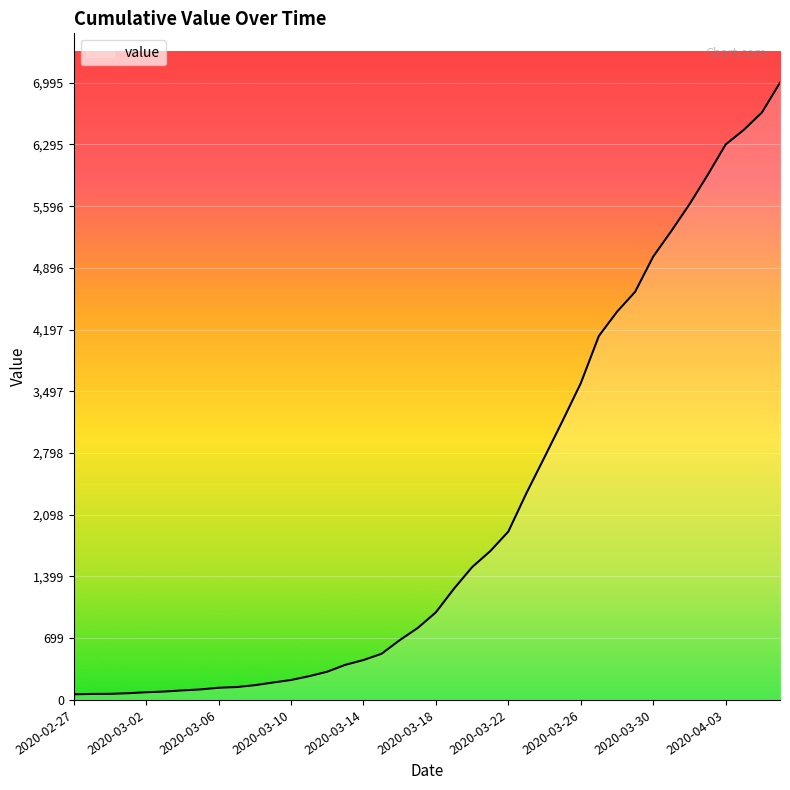

What is the difference between the maximum and minimum values?

6931